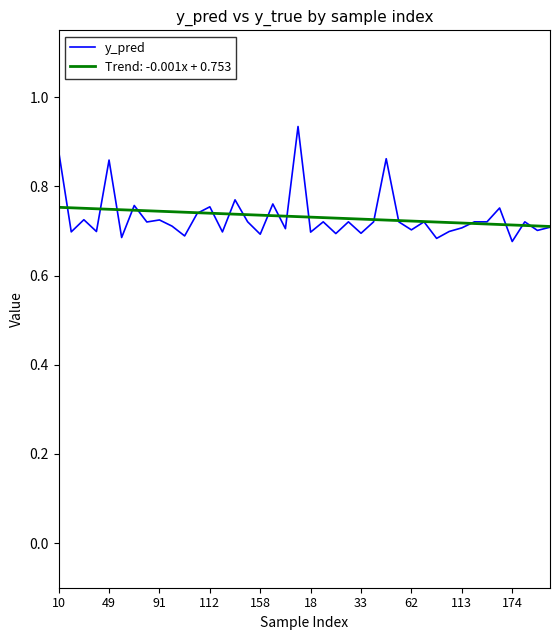

Rank the series by their maximum value, from highest to lowest.

y_pred, Trend: -0.001x + 0.753